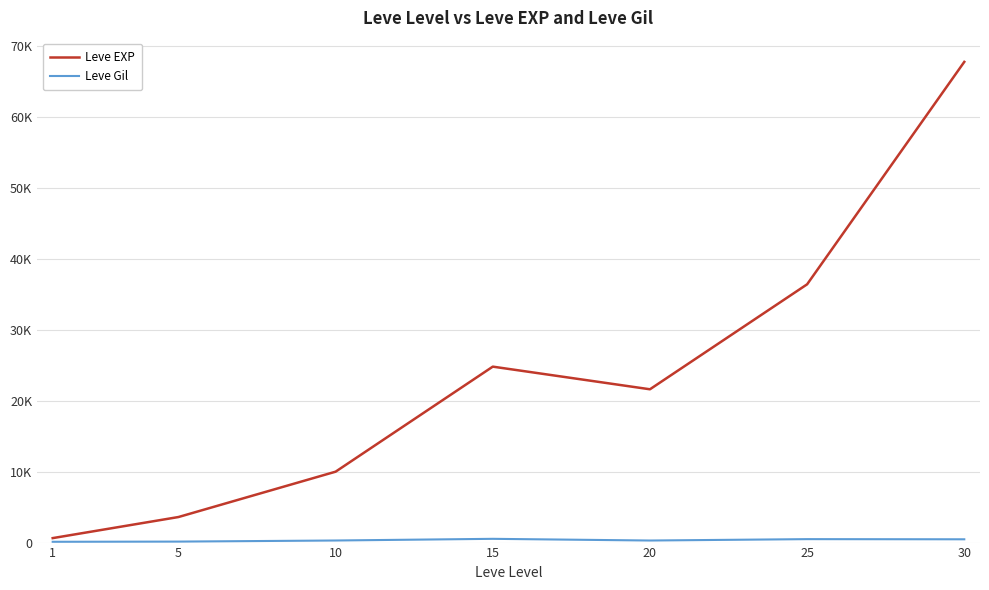

Which series has the largest range (max minus min)?

Leve EXP